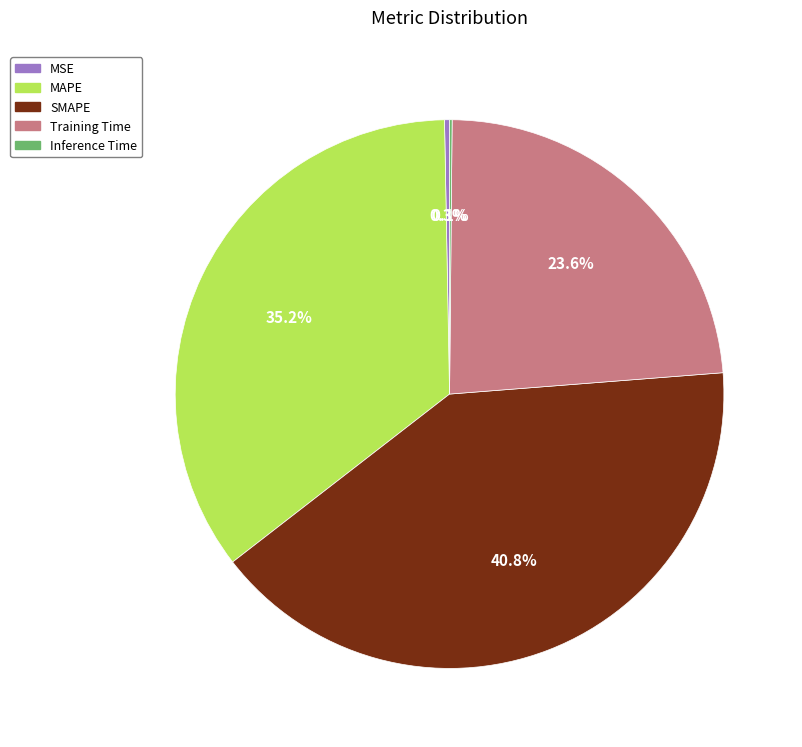

What percentage is NOT represented by MAPE?

64.8%